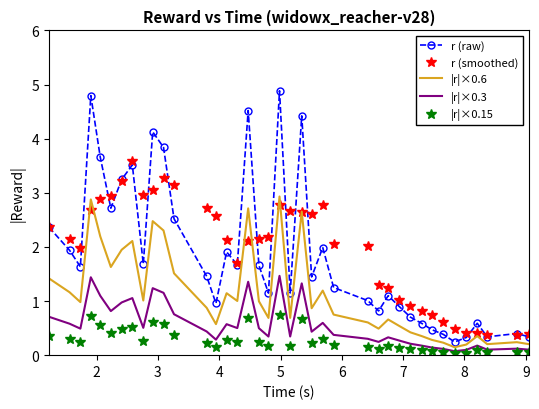

Rank the series by their maximum value, from lowest to highest.

|r|×0.15, |r|×0.3, |r|×0.6, r (smoothed), r (raw)